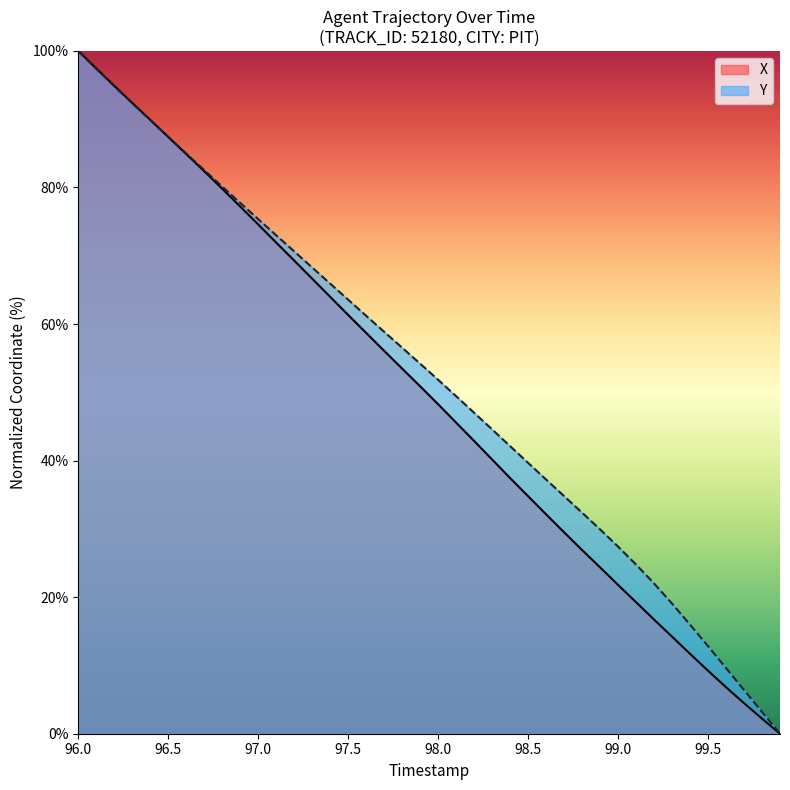

The value of X at 98.5 is 49.9. True or false?

False